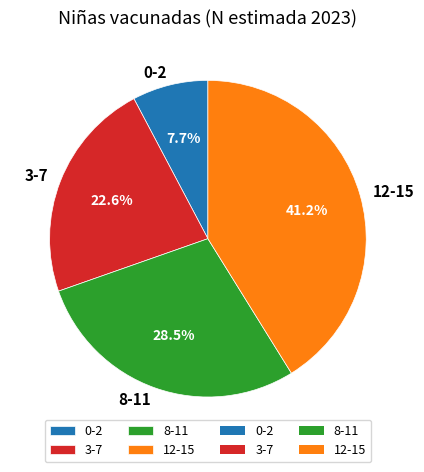

Which has a higher value, 3-7 or 12-15?

12-15